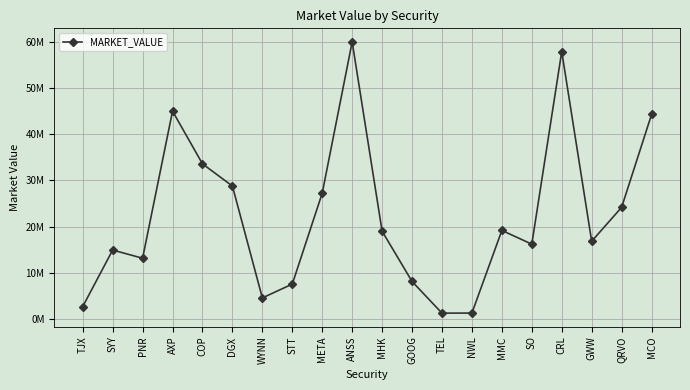

True or false: the data shows 60000669.1 at ANSS.

True